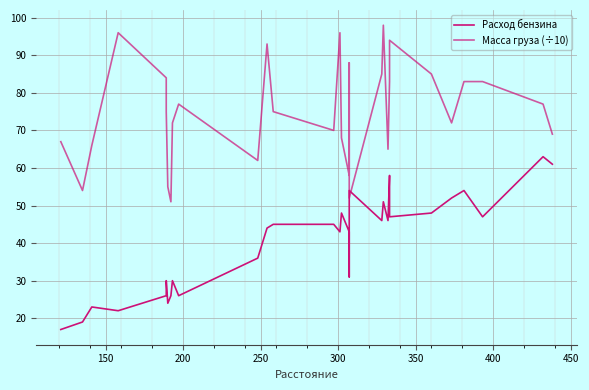

Which series has the widest spread of values?

Масса груза (÷10)